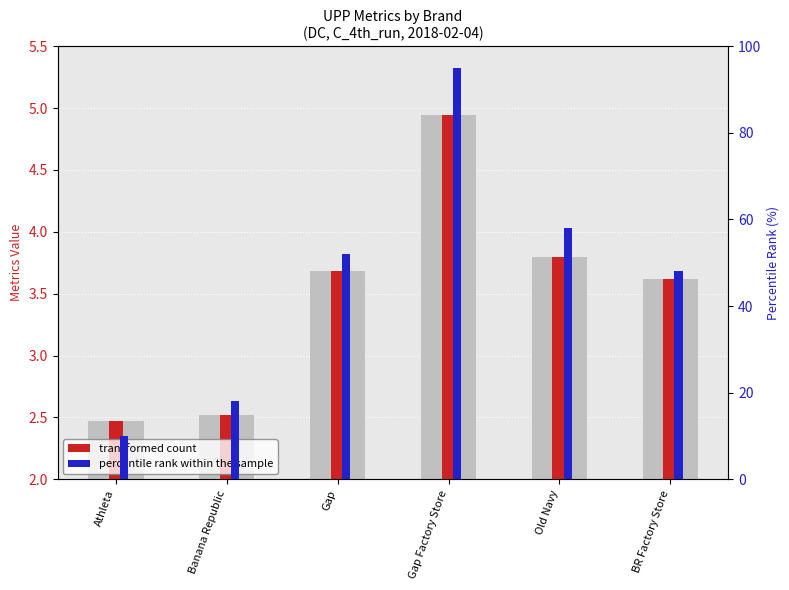

Rank the categories by percentile rank within the sample value from highest to lowest.

Gap Factory Store, Old Navy, Gap, BR Factory Store, Banana Republic, Athleta